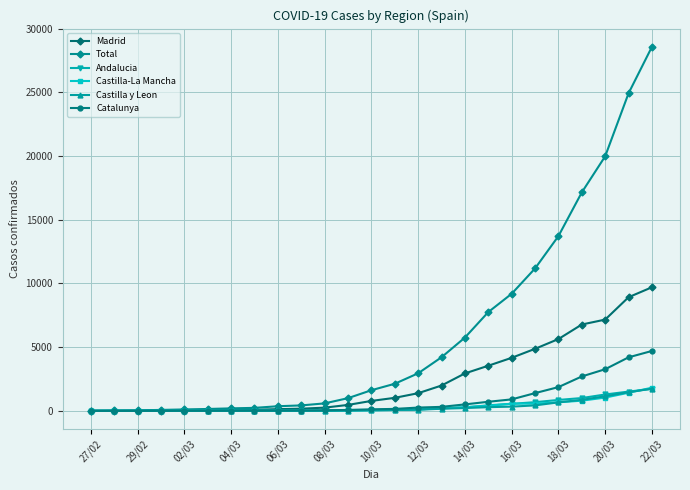

What is the sum of all Castilla y Leon values?

7670